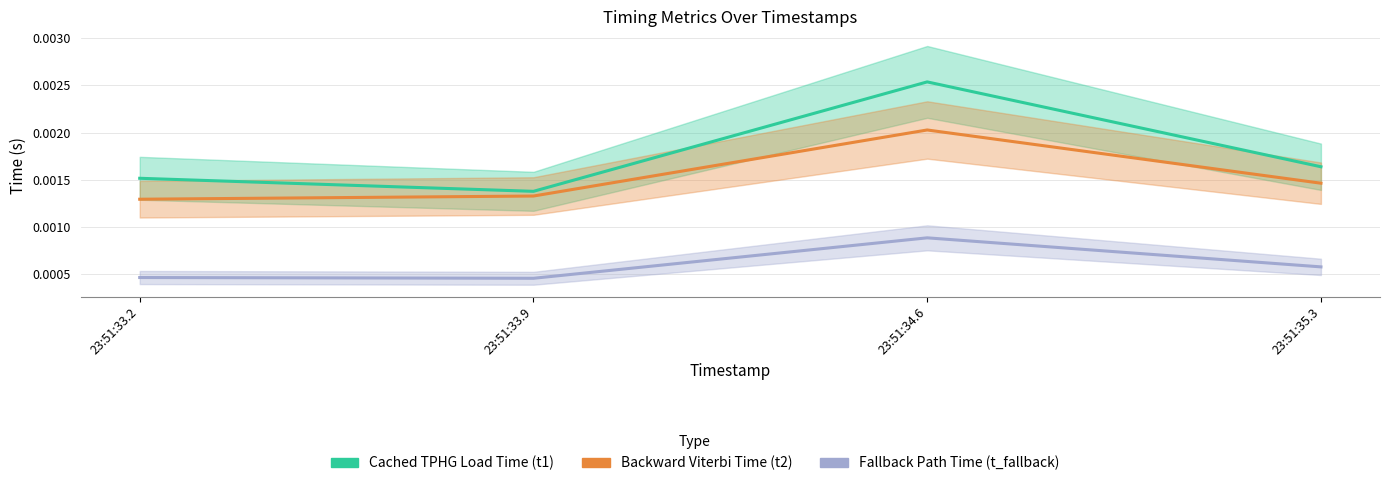

List the series in order of their overall mean, lowest first.

Fallback Path Time (t_fallback), Backward Viterbi Time (t2), Cached TPHG Load Time (t1)